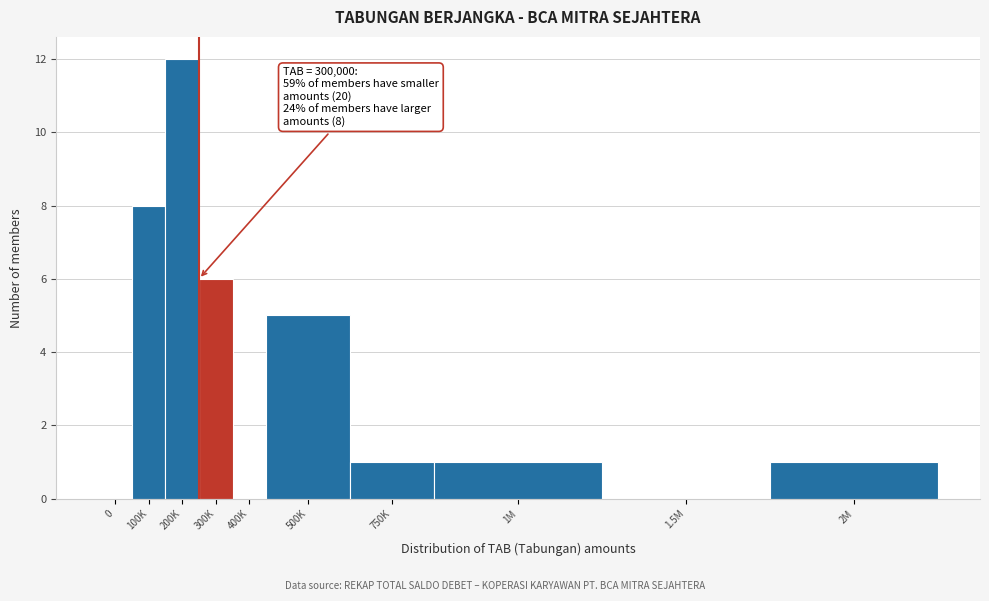

Reading left to right, transcribe all the data shown in this chart.

0=0	100K=8	200K=12	300K=6	400K=0	500K=5	750K=1	1M=1	1.5M=0	2M=1